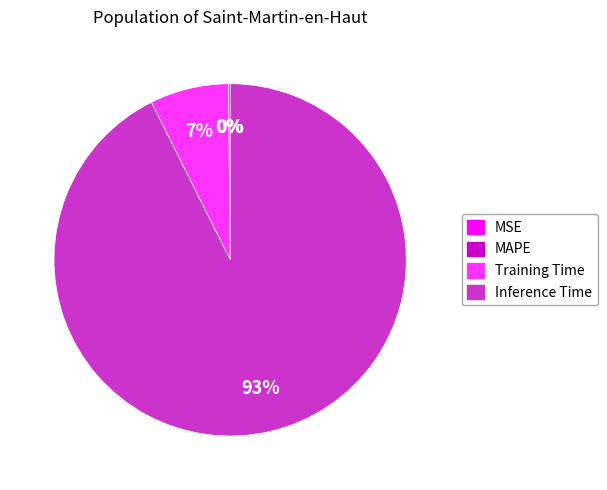

Does any single category account for the majority?

Yes